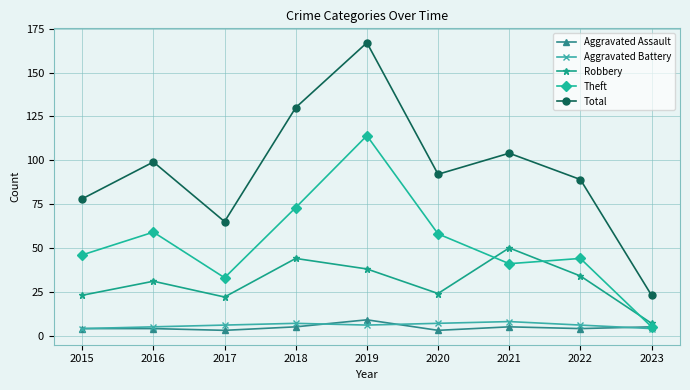

What is the difference between the maximum and second lowest values in the Aggravated Assault series?

6